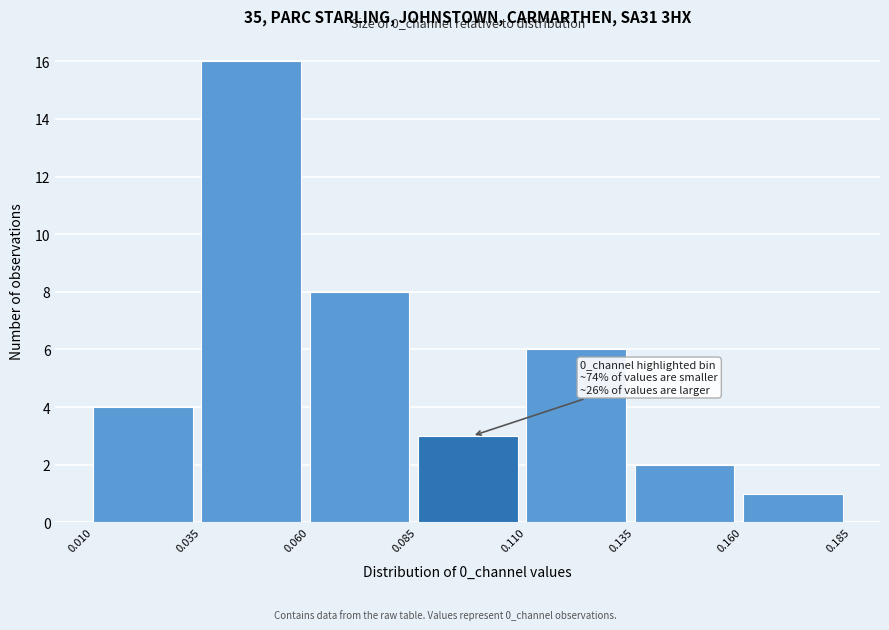

Over which range of the x-axis is the bar tallest?

0.035 to 0.060